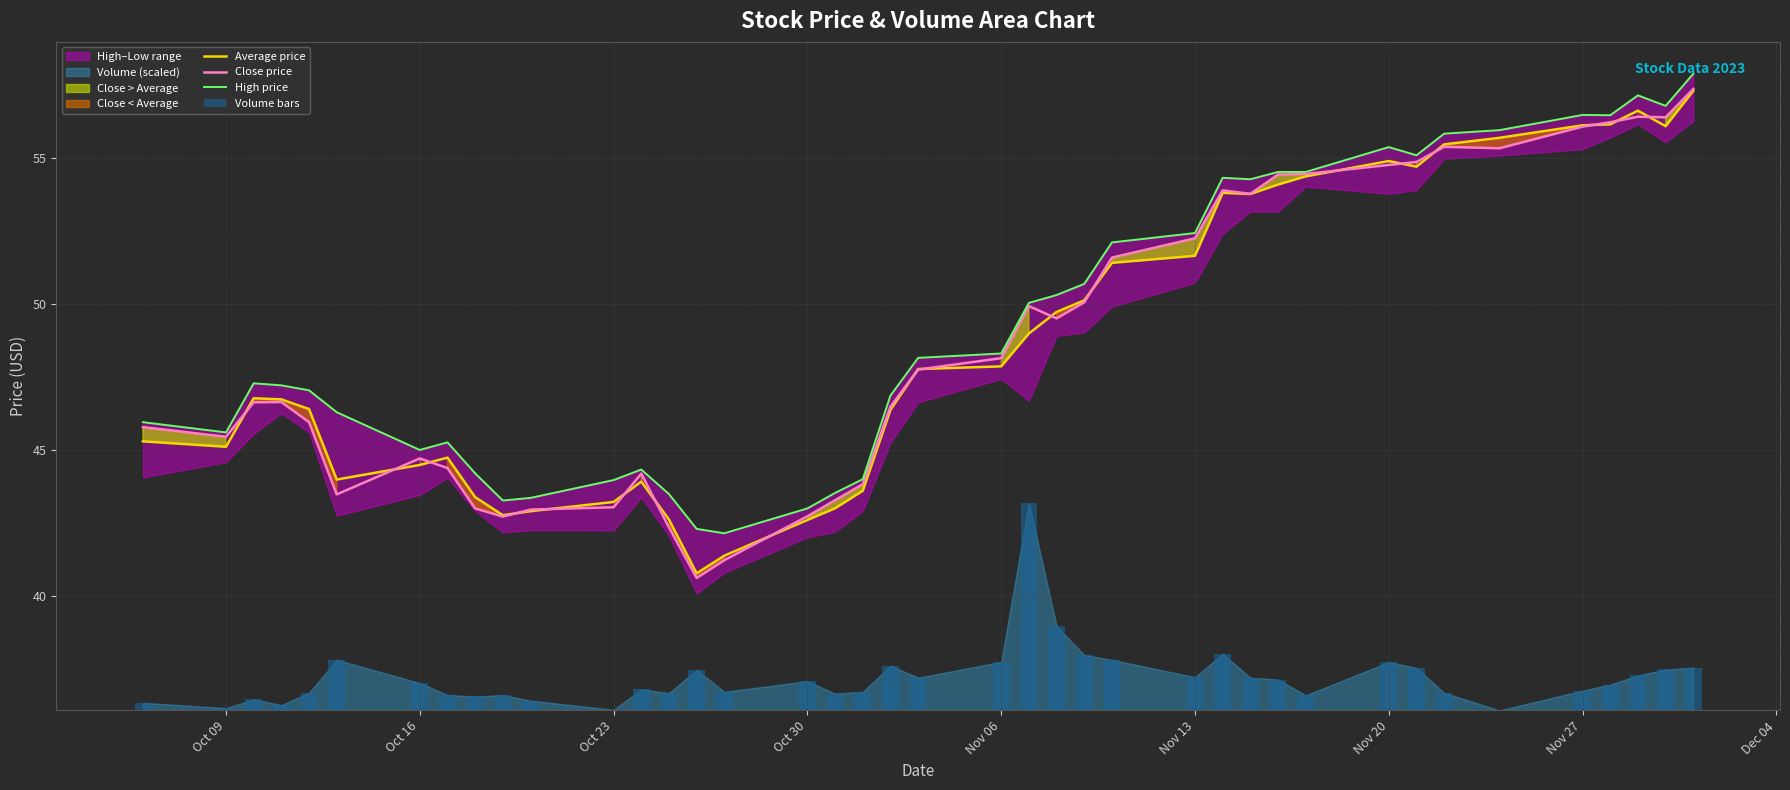

What is the lowest value of the Average price series?

40.8